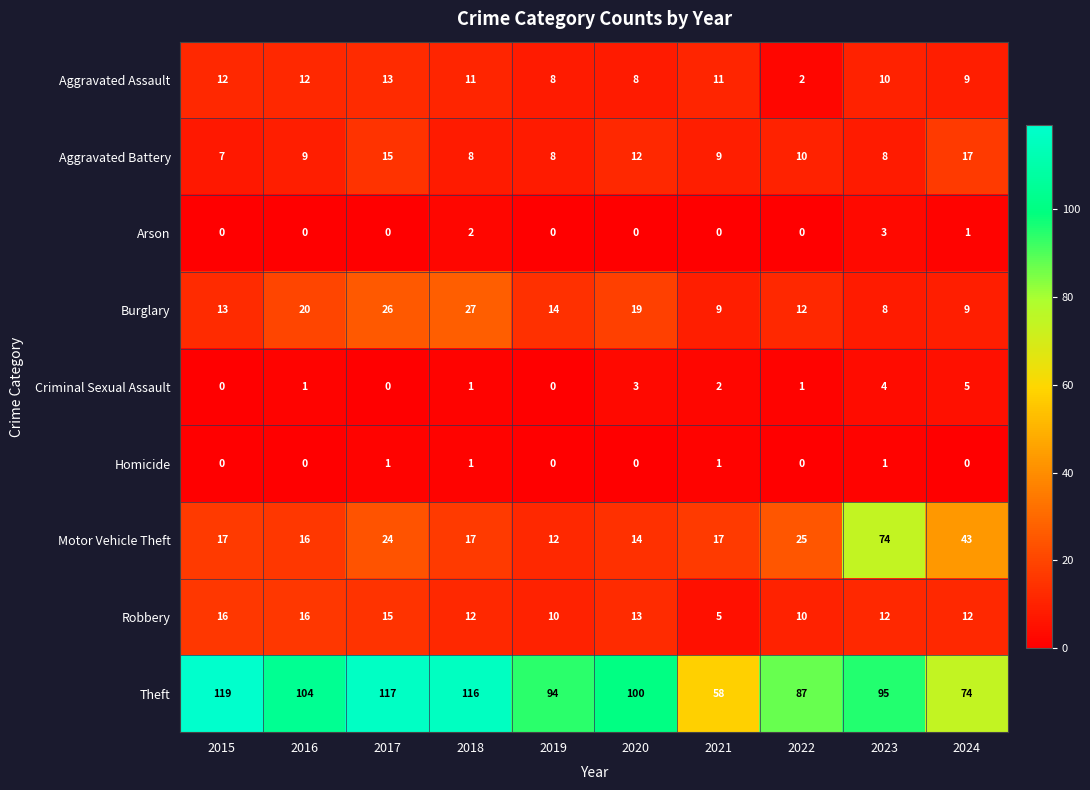

What is the difference between the second highest and second lowest values in the Aggravated Battery series?

7